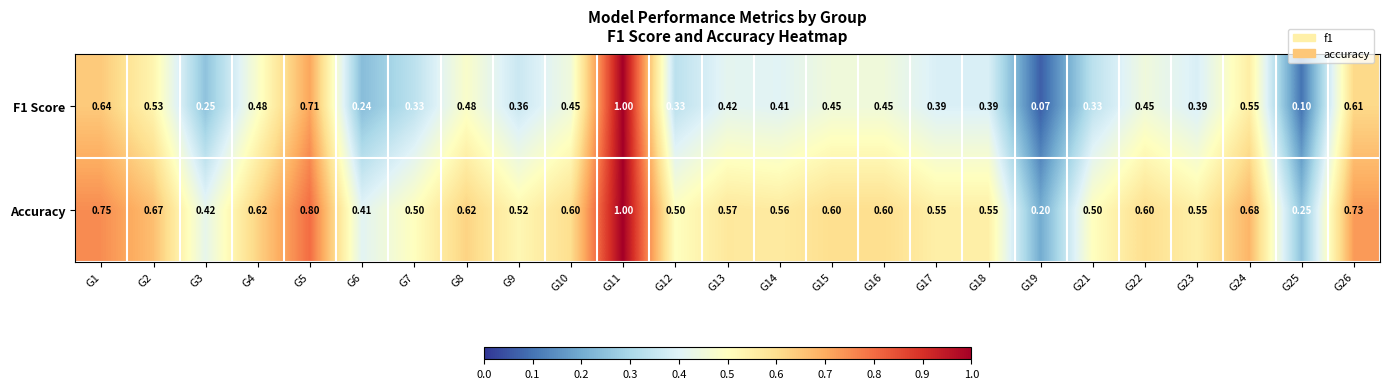

Which series has the widest spread of values?

F1 Score